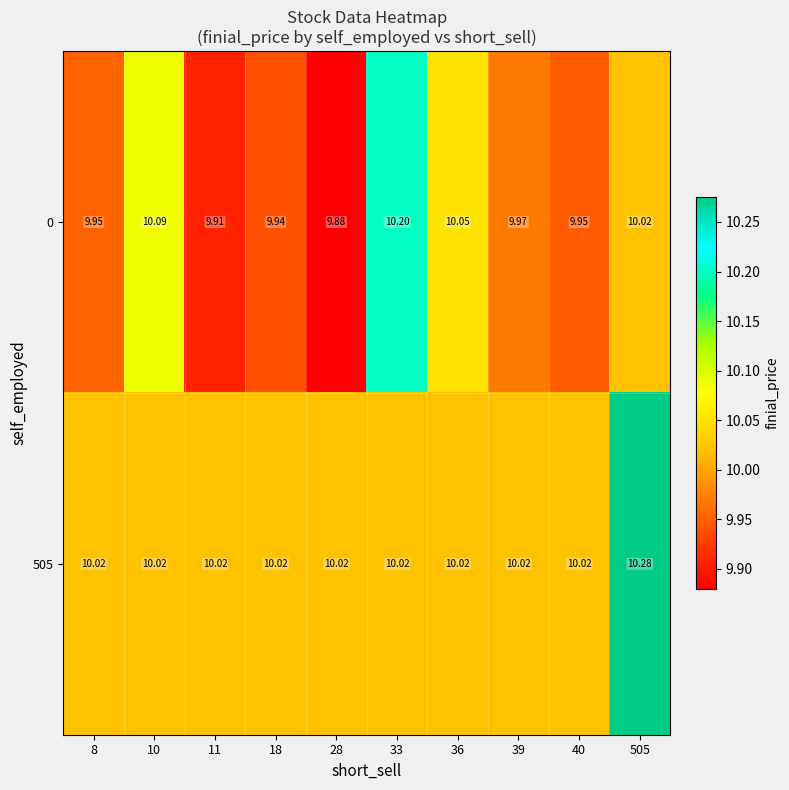

Between 11 and 36, which series saw the biggest shift?

0